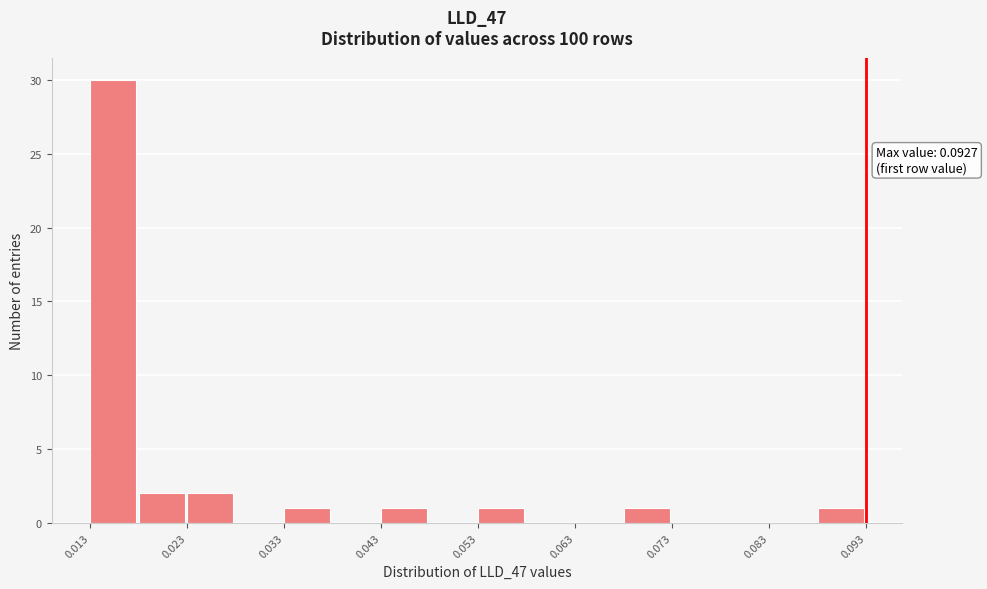

Read against the x-axis, roughly where is the centre of the tallest bar?

0.016